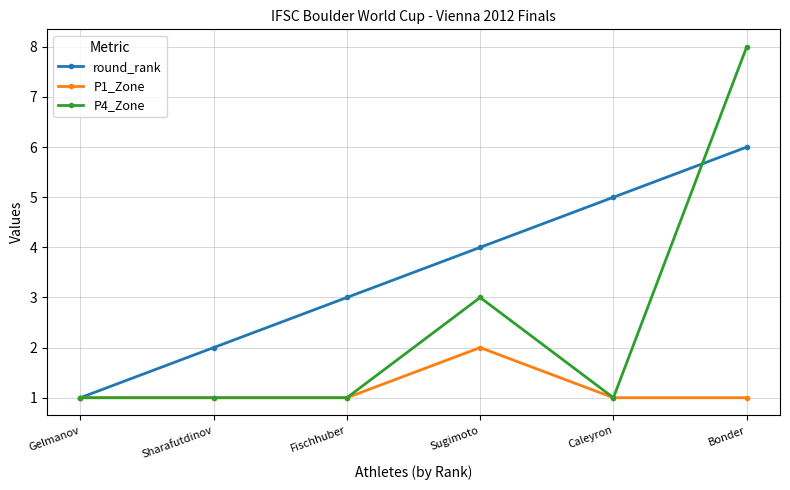

What is the minimum value shown in the chart?

1